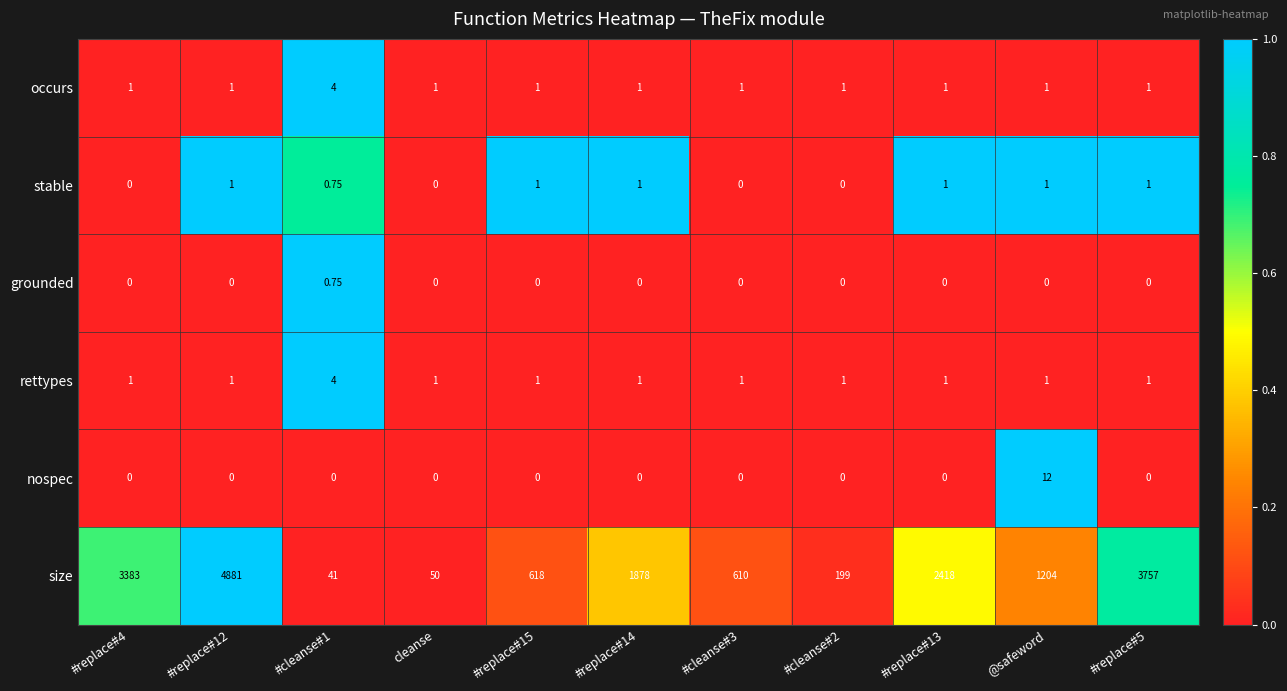

Is the value of nospec at #replace#4 greater than the value of size at #replace#5?

No